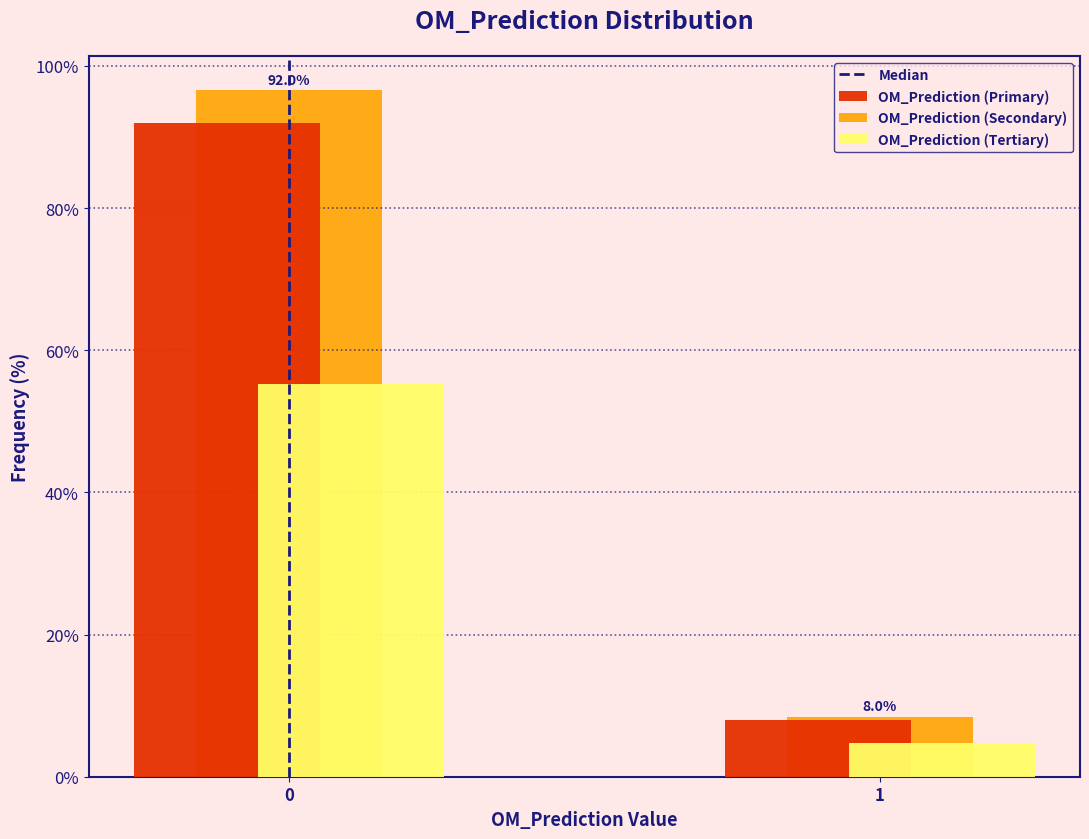

Reading right to left, what are all the values shown in this chart?

OM_Prediction (Primary): 8.0	92.0
OM_Prediction (Secondary): 8.4	96.6
OM_Prediction (Tertiary): 4.8	55.2